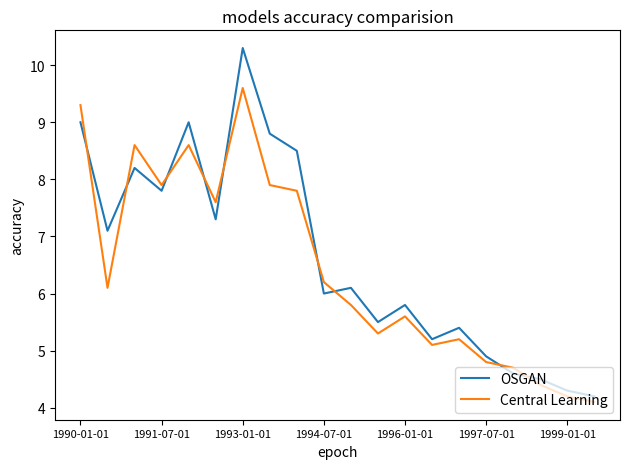

Which series has the largest total across all categories?

OSGAN